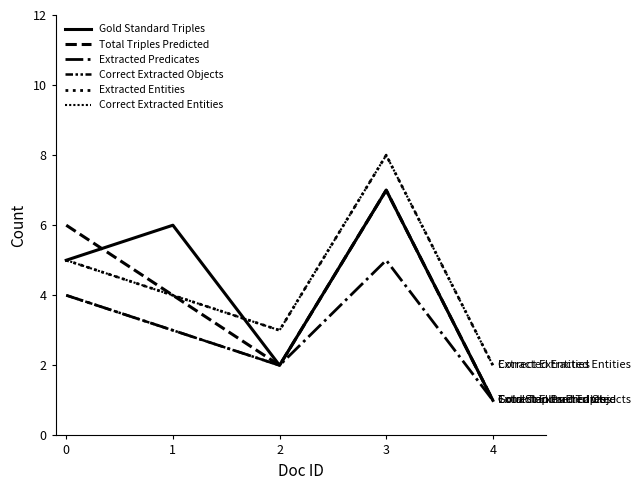

Is this an area chart (filled region under the line)?

No